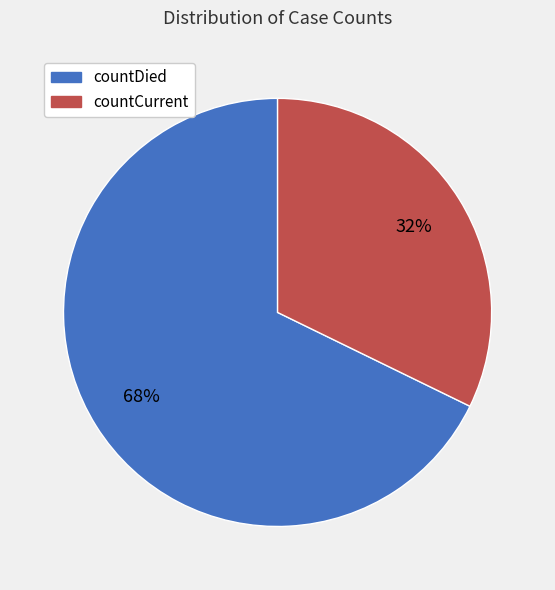

True or false: countDied accounts for 68% of the total.

True